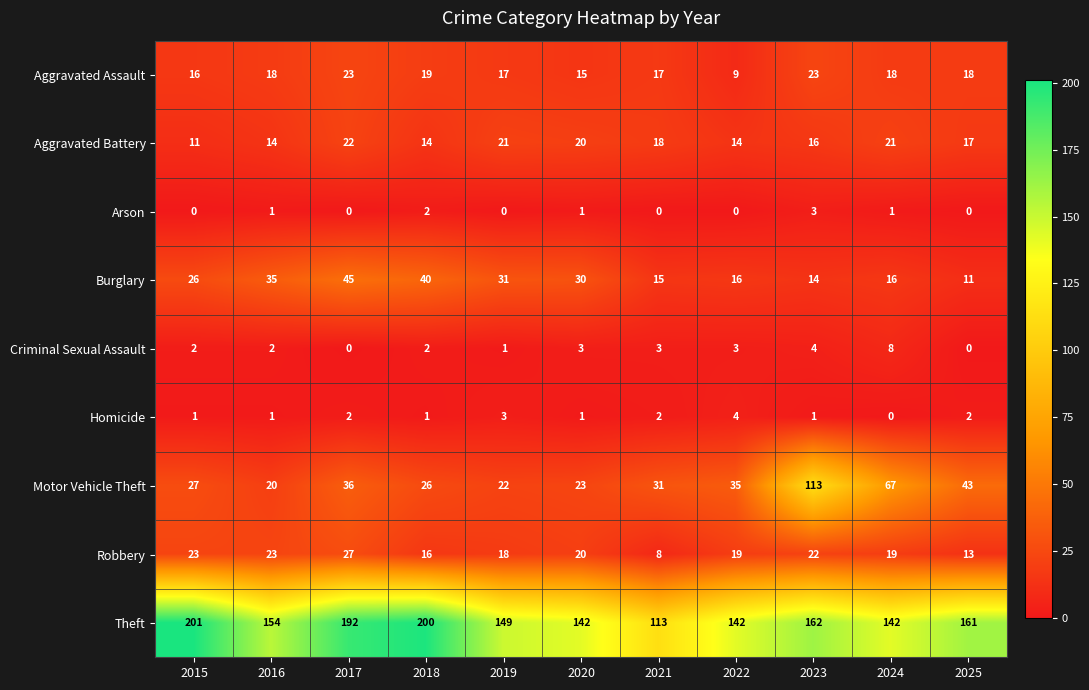

Which series has the widest spread of values?

Motor Vehicle Theft